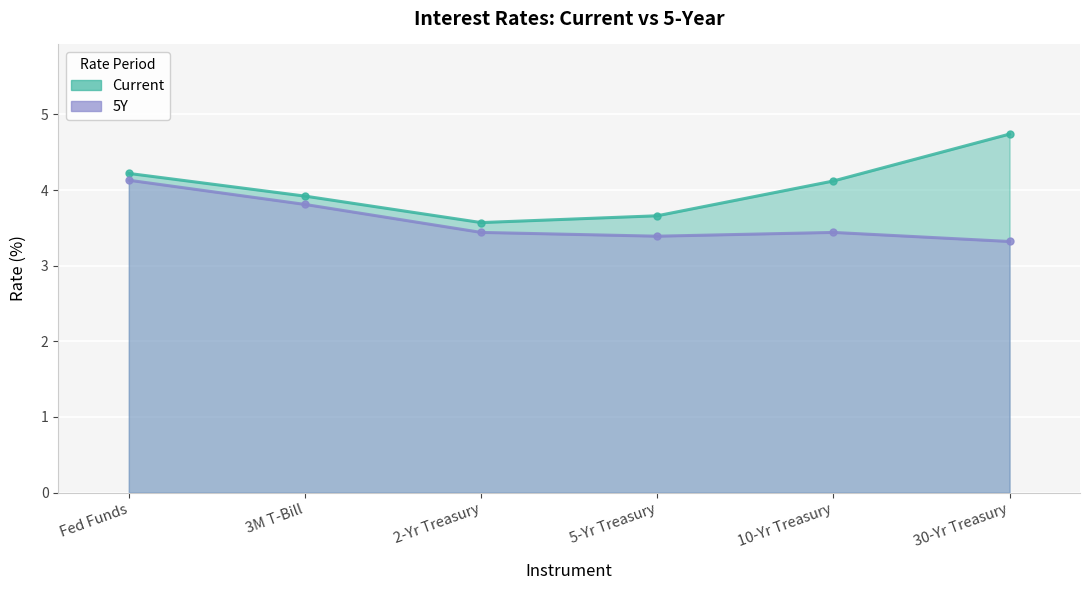

Reading right to left, extract all data points from this chart.

Current (line): 4.7	4.1	3.7	3.6	3.9	4.2
5Y (line): 3.3	3.4	3.4	3.4	3.8	4.1